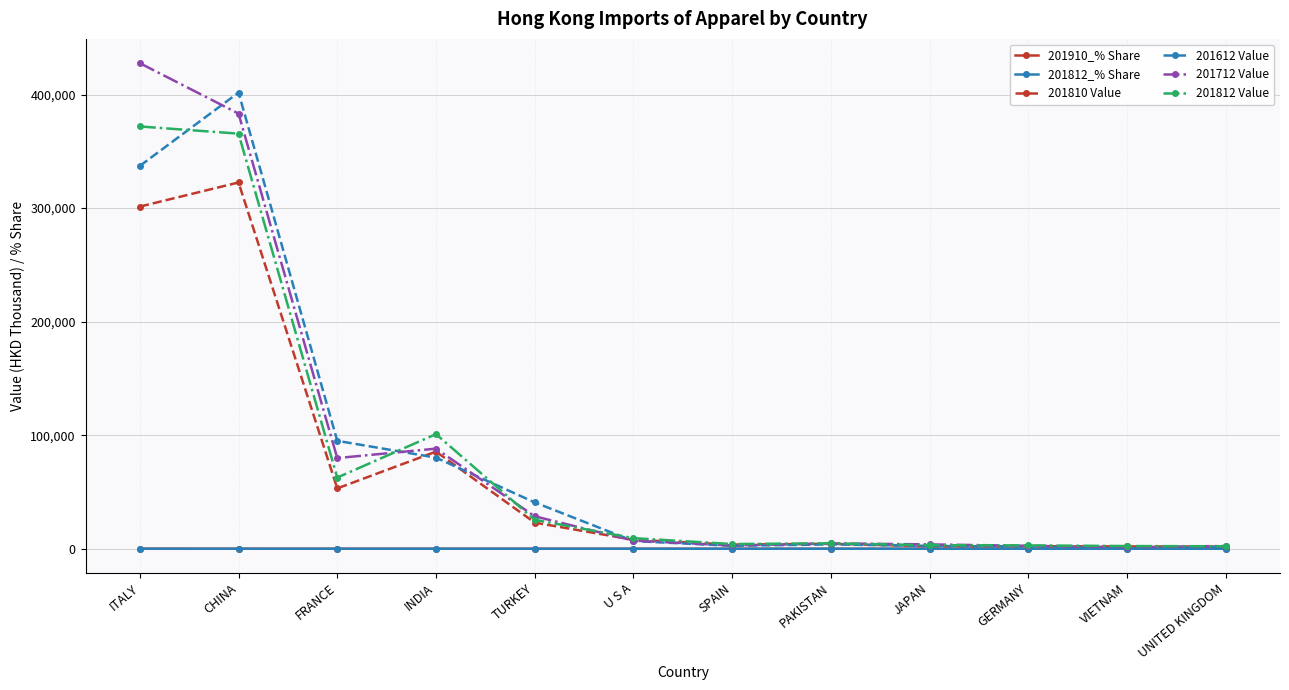

What are all the series names shown in the legend?

201910_% Share, 201812_% Share, 201810 Value, 201612 Value, 201712 Value, 201812 Value